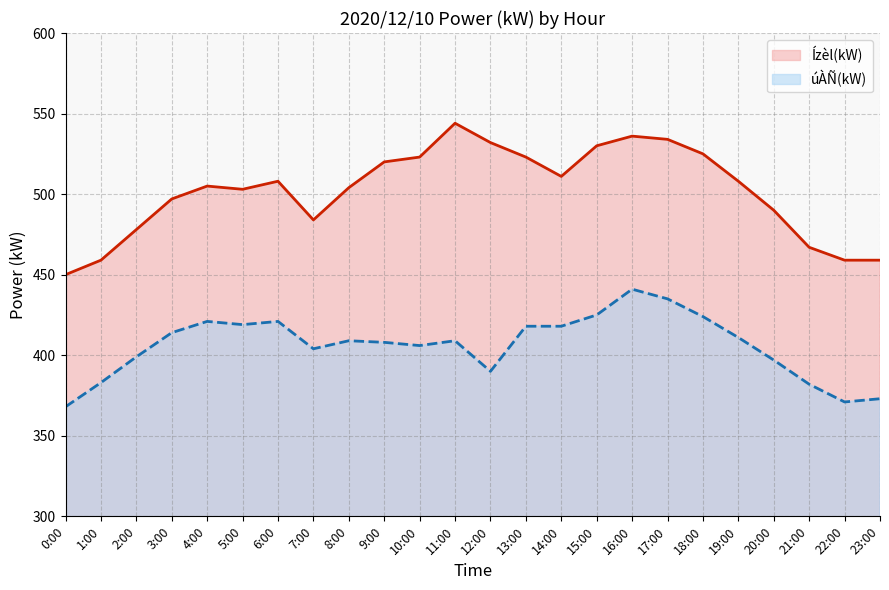

Which series has the largest total across all categories?

Ízèl(kW)